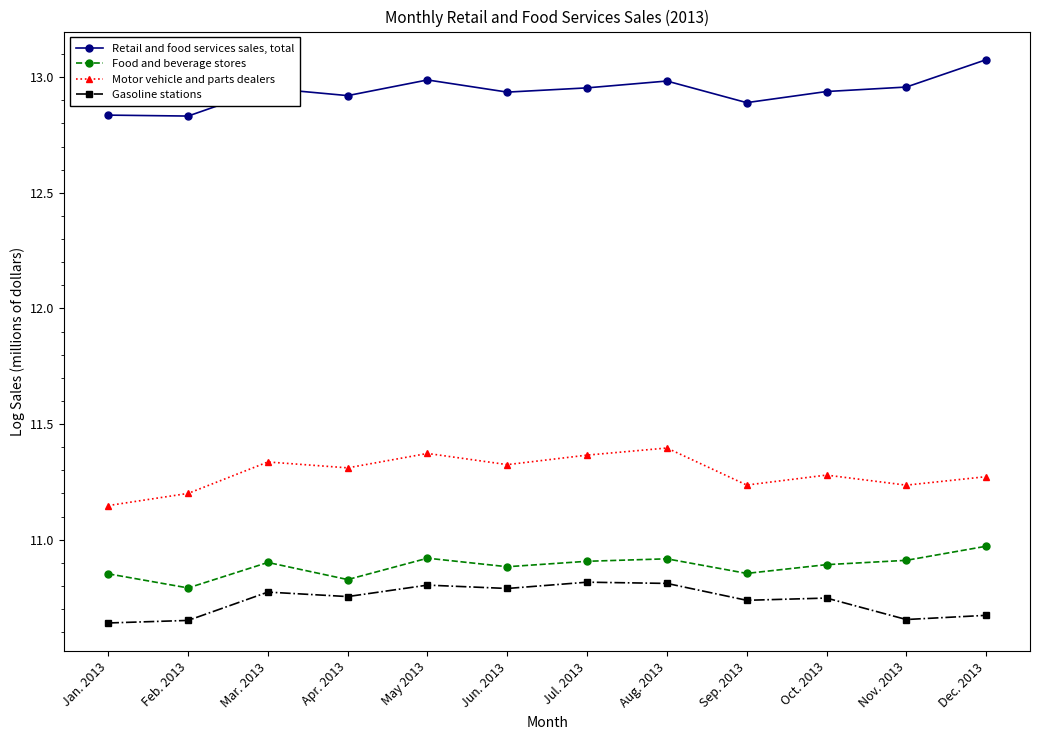

True or false: Motor vehicle and parts dealers and Gasoline stations cross at least once.

False